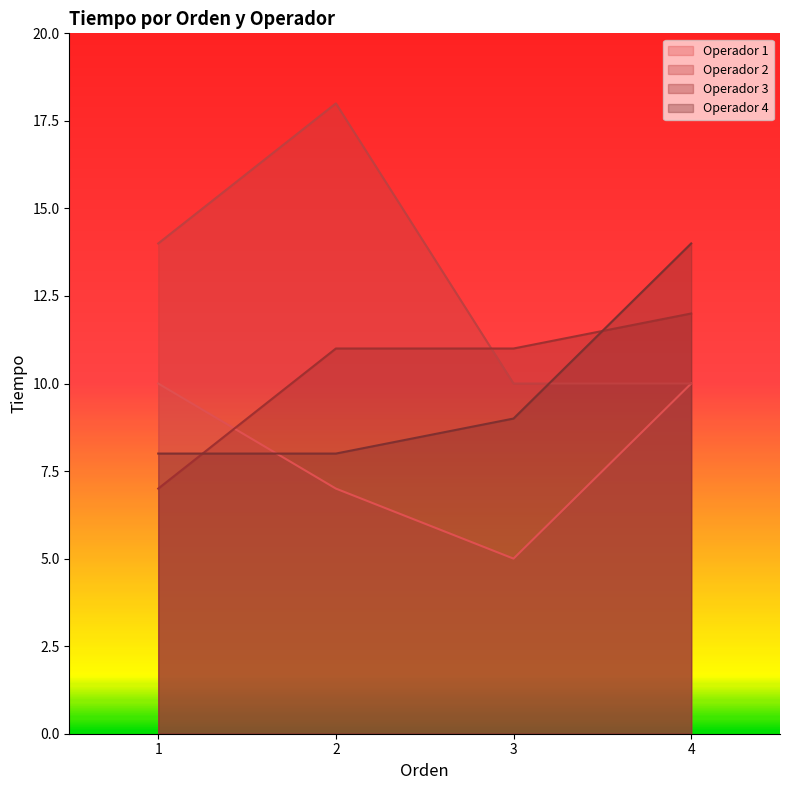

What is the maximum value shown in the chart?

18